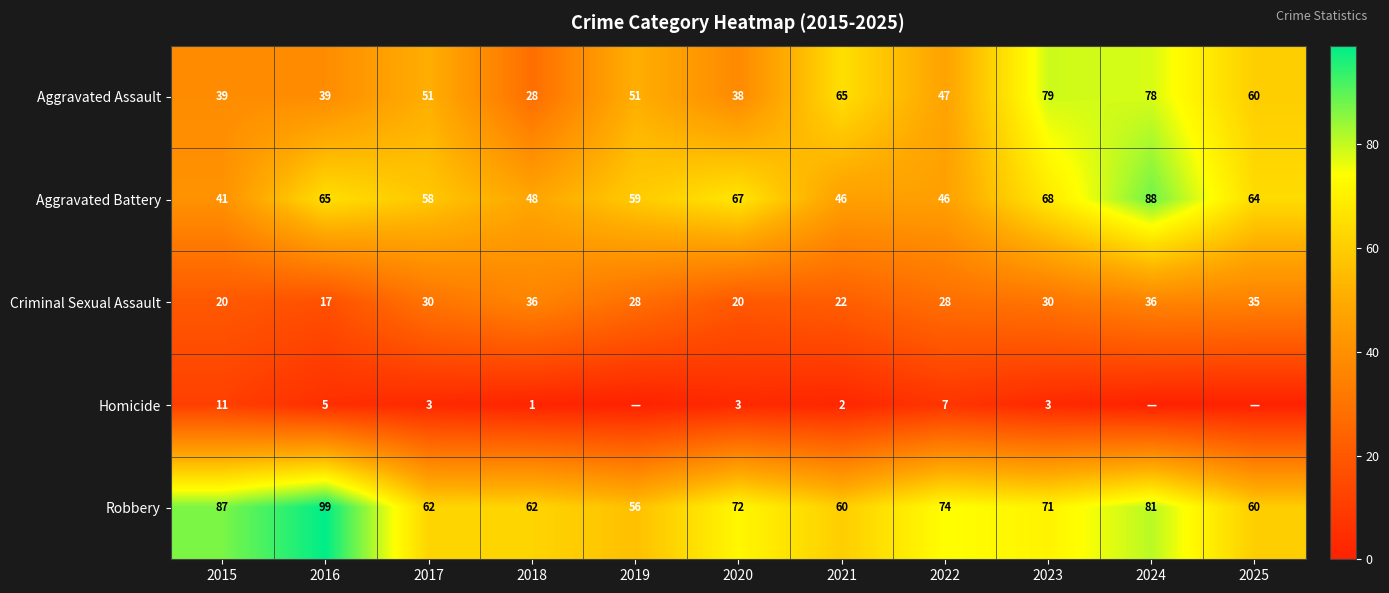

True or false: Criminal Sexual Assault has a value of 6 at 2016.

False